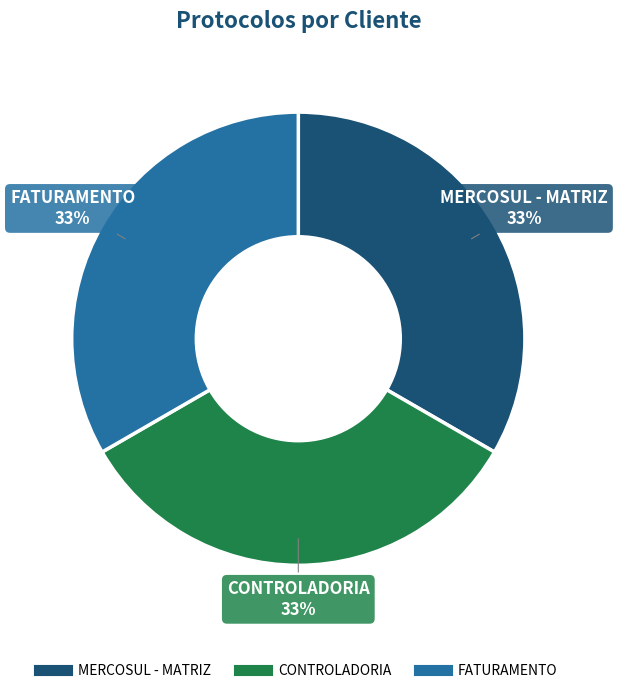

The MERCOSUL - MATRIZ slice represents 33% of the pie. True or false?

True